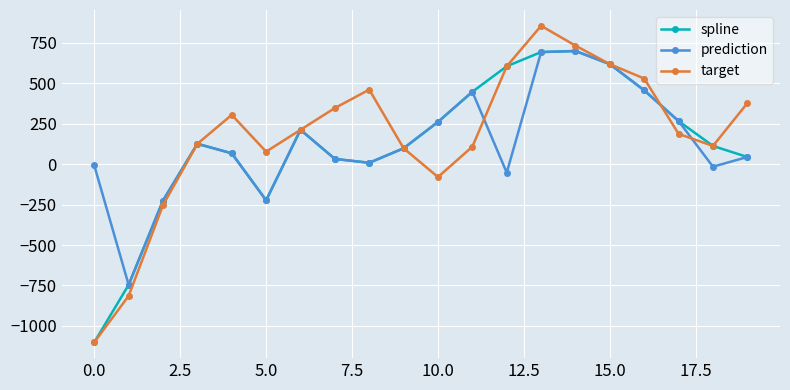

What is the value of the spline point at the 18th from the left?

265.5